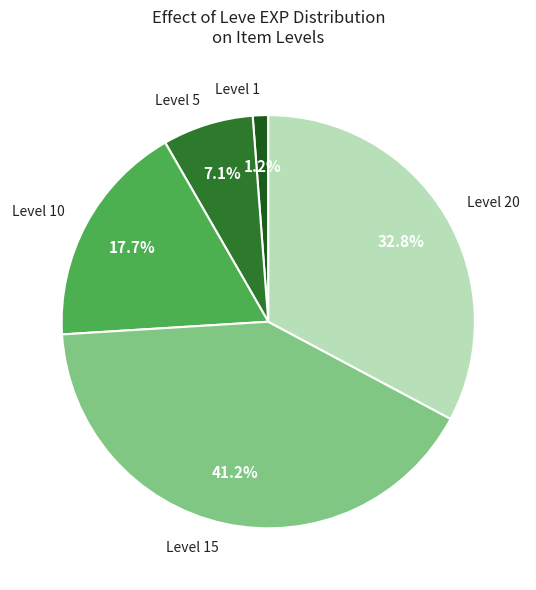

Does any single category account for the majority?

No